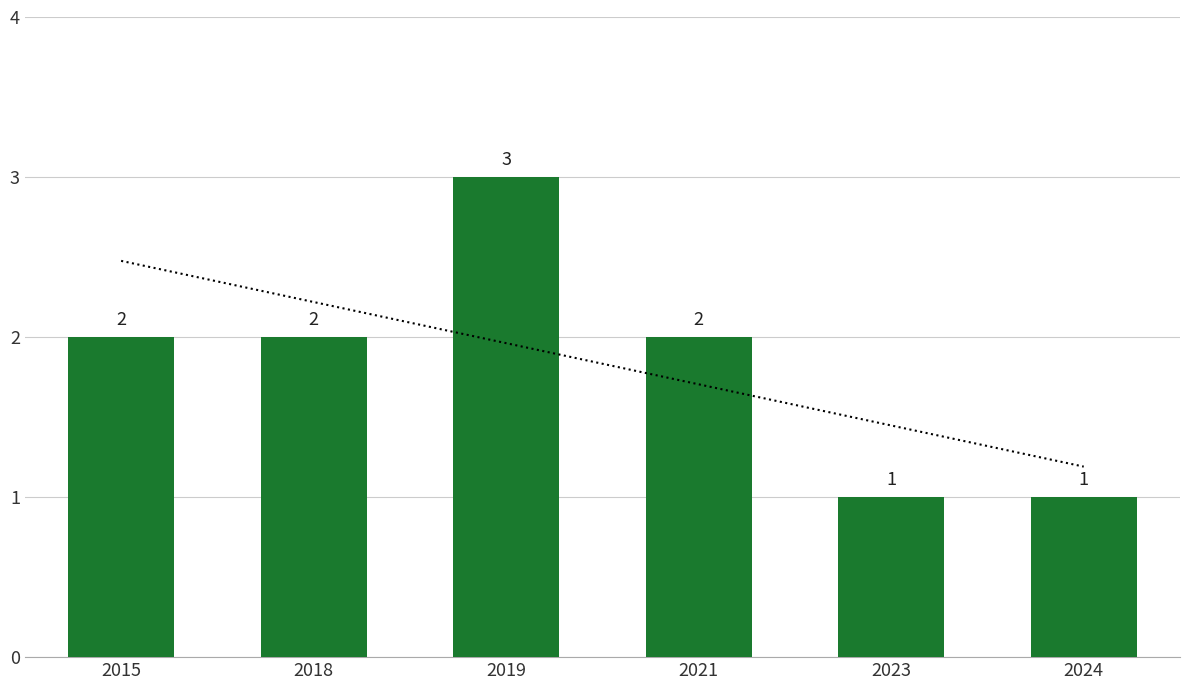

What is the sum of all values?

11